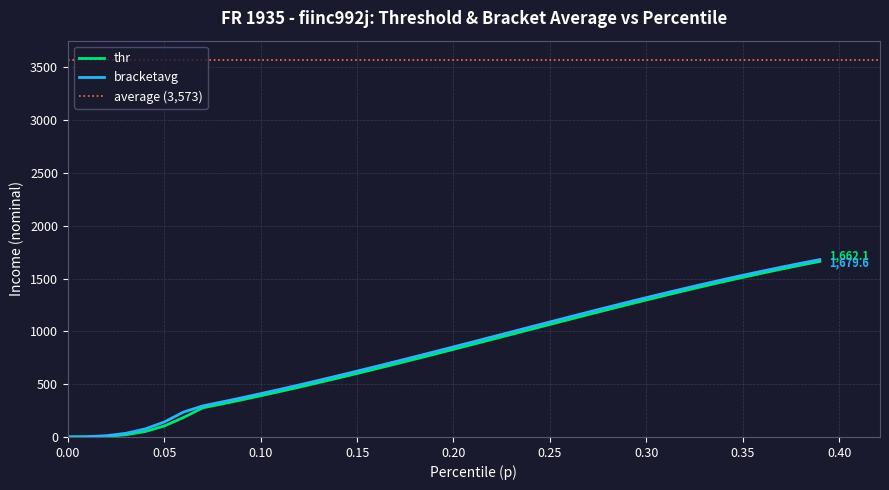

At how many categories does at least one series exceed 972?

17